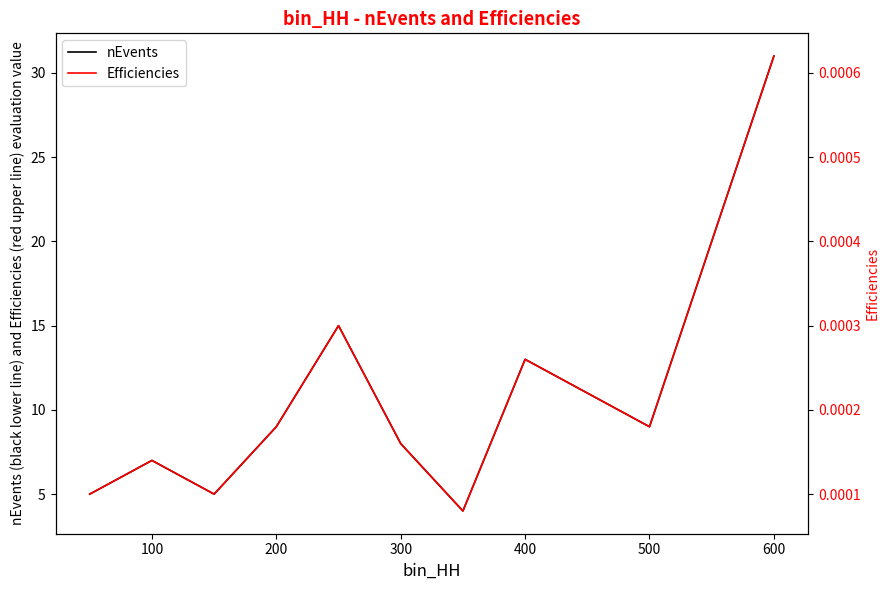

At which category does Efficiencies reach its first local peak?

100